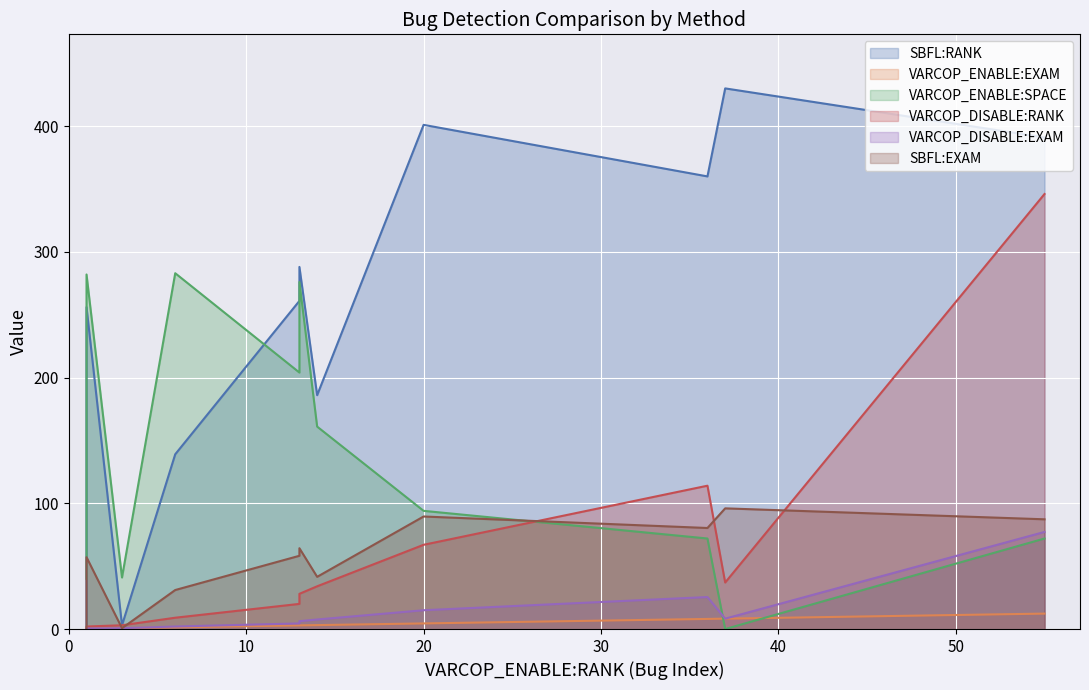

At how many categories does at least one series exceed 424?

1